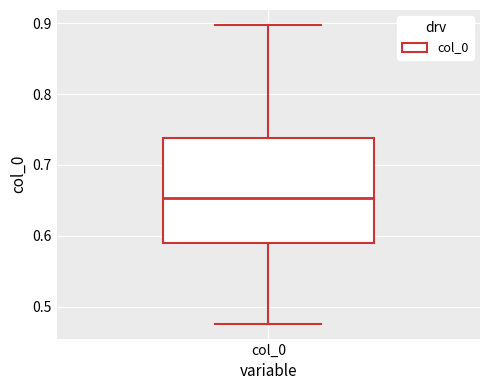

Transcribe this box plot: give where the median line is, the range the box spans, and where the two whiskers end, as read against the y-axis. The values are not printed on the chart, so give them approximately, as read against the axis.

median 0.65, box 0.59 to 0.74, whiskers 0.48 to 0.90